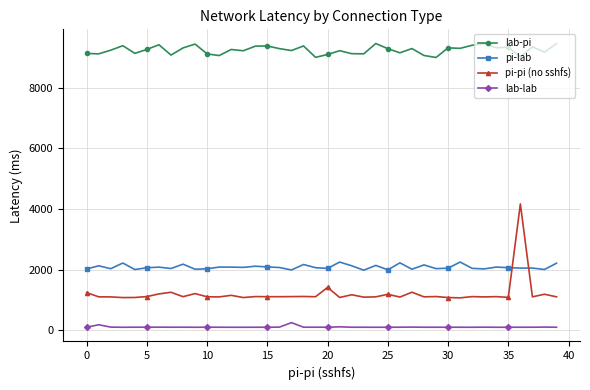

What is the sum of all pi-lab values?

83375